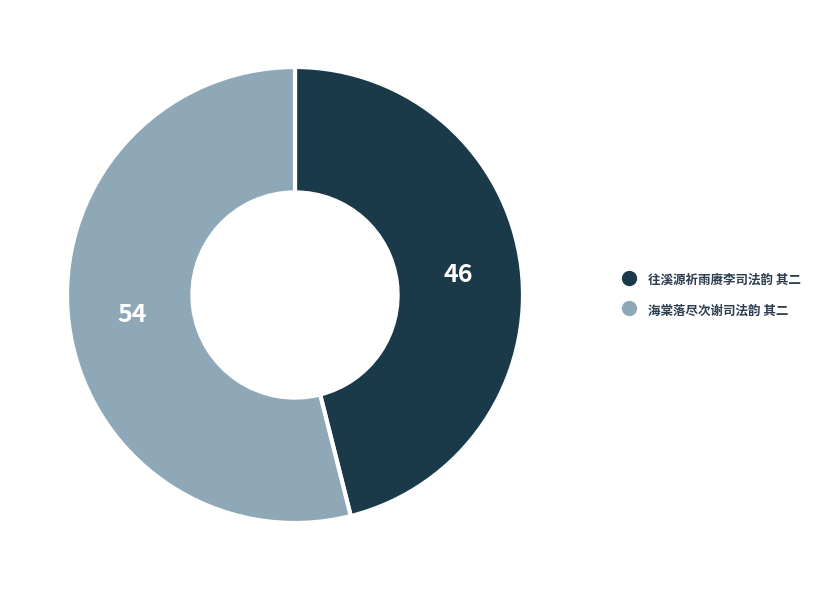

Which has a higher value, 往溪源祈雨赓李司法韵 其二 or 海棠落尽次谢司法韵 其二?

海棠落尽次谢司法韵 其二